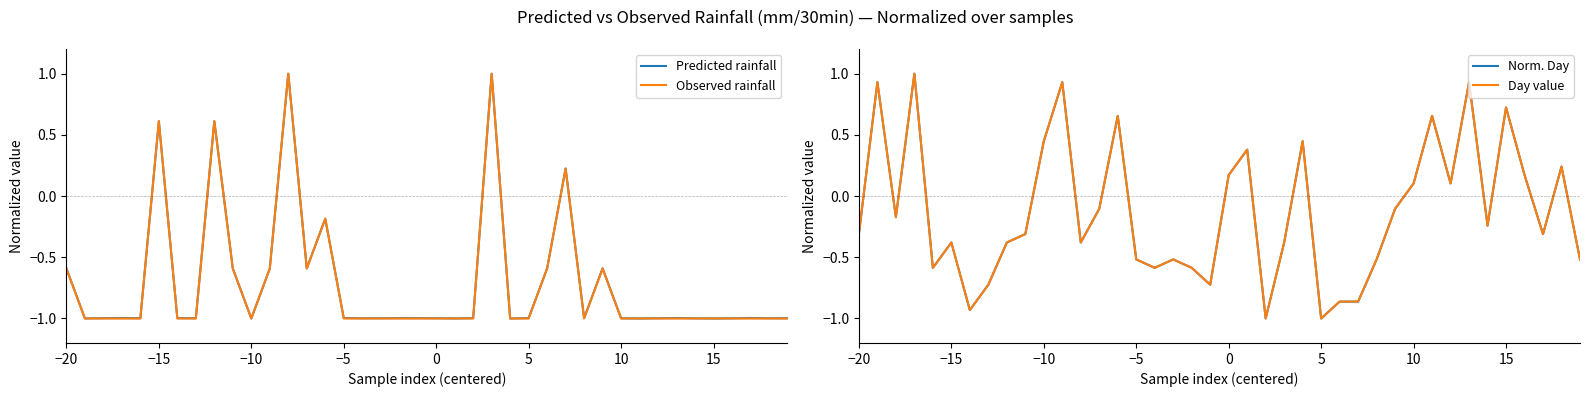

How many categories are shown in the chart?

40